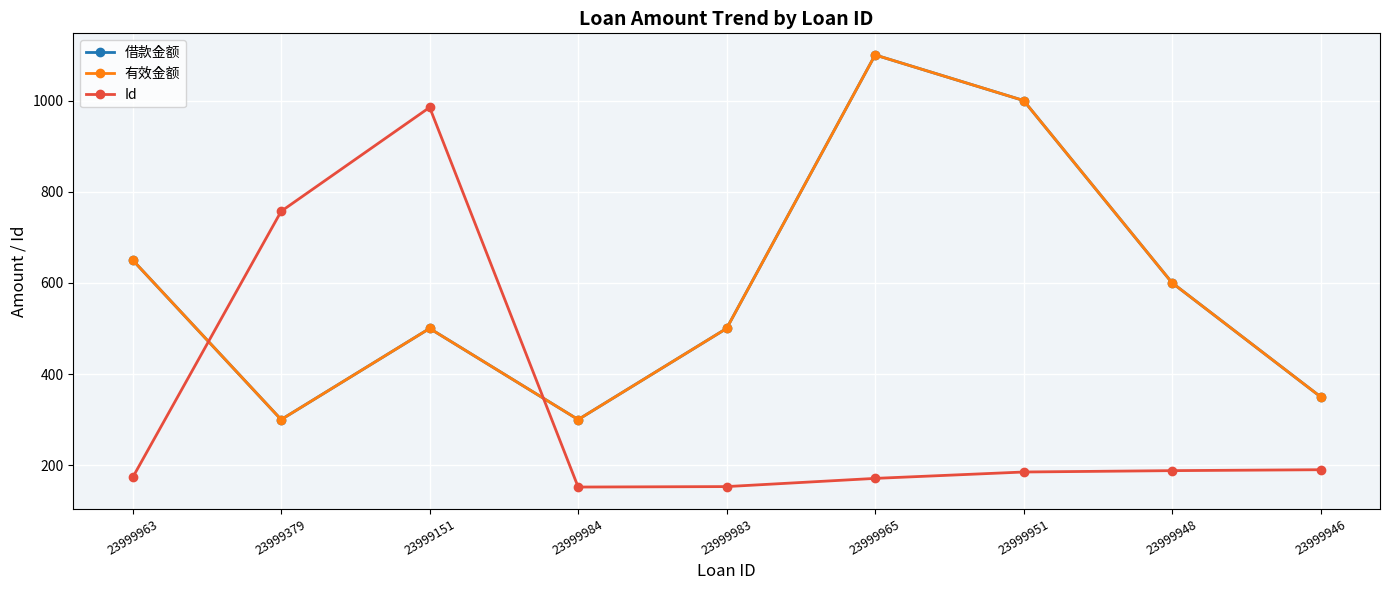

What is the total value across all series at 23999379?

1357